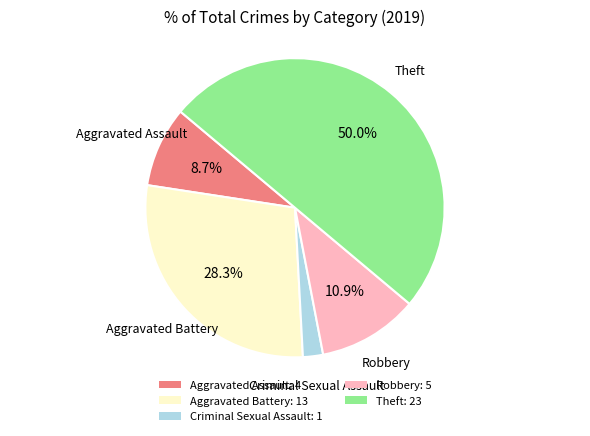

Which slice is the largest?

Theft: 23